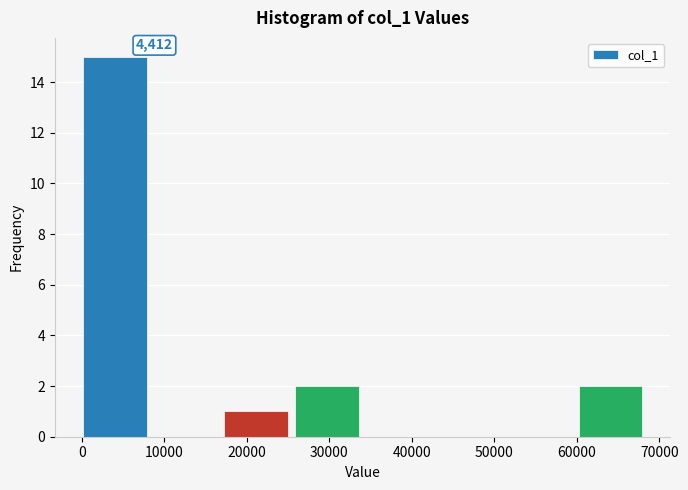

Over which range of the x-axis is the bar tallest?

0 to 9000